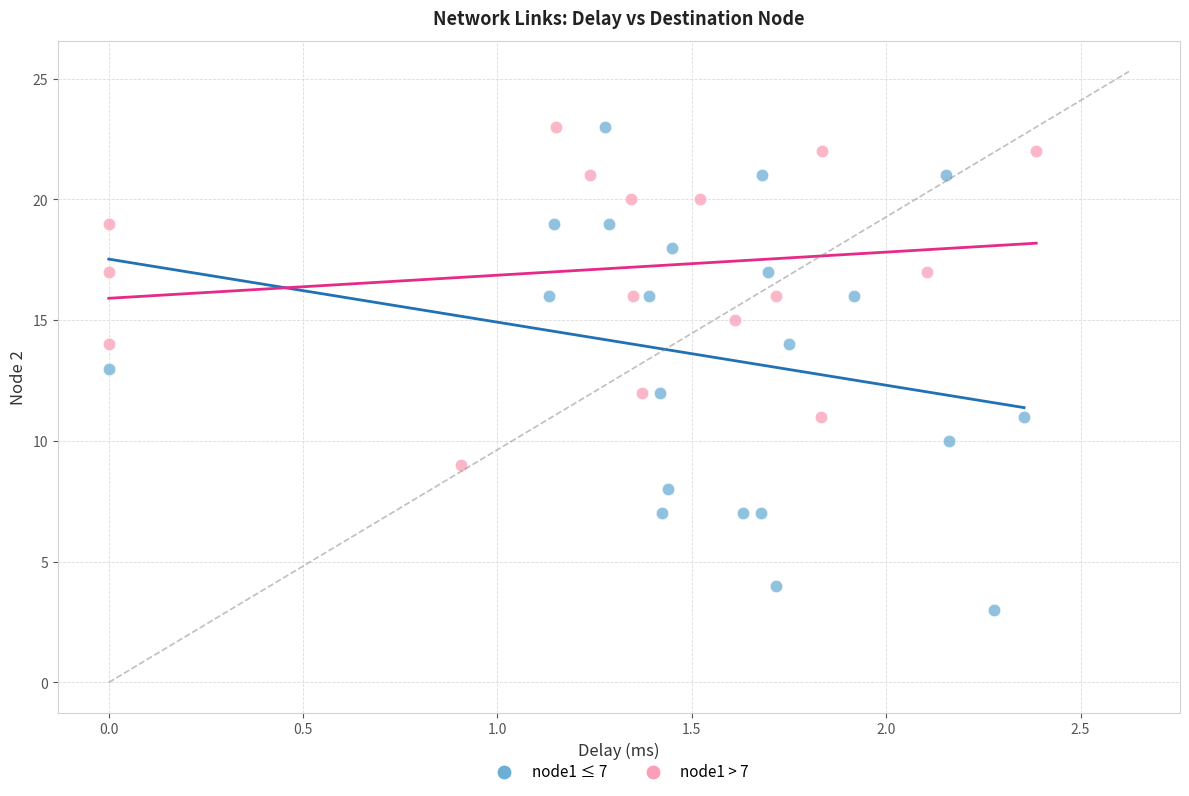

Which series contains the lowest Y value?

node1 ≤ 7